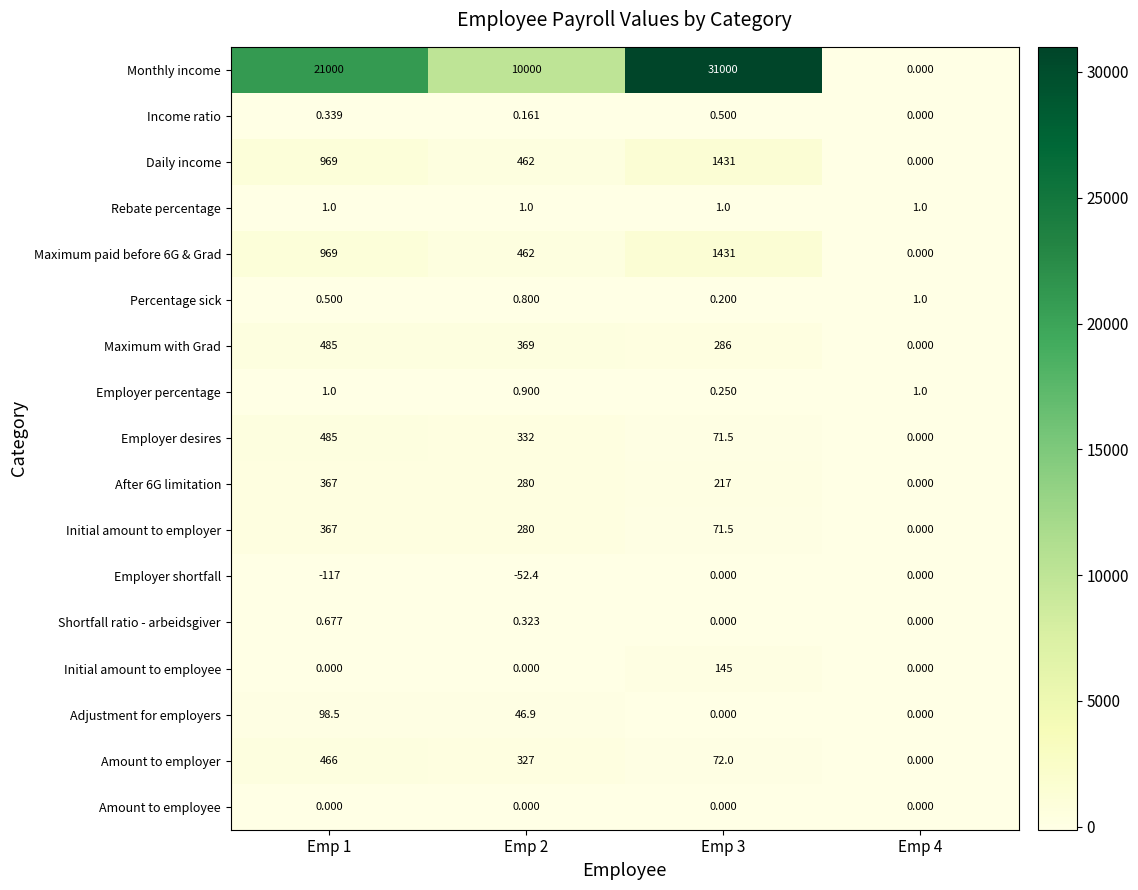

Which series has the widest spread of values?

Monthly income